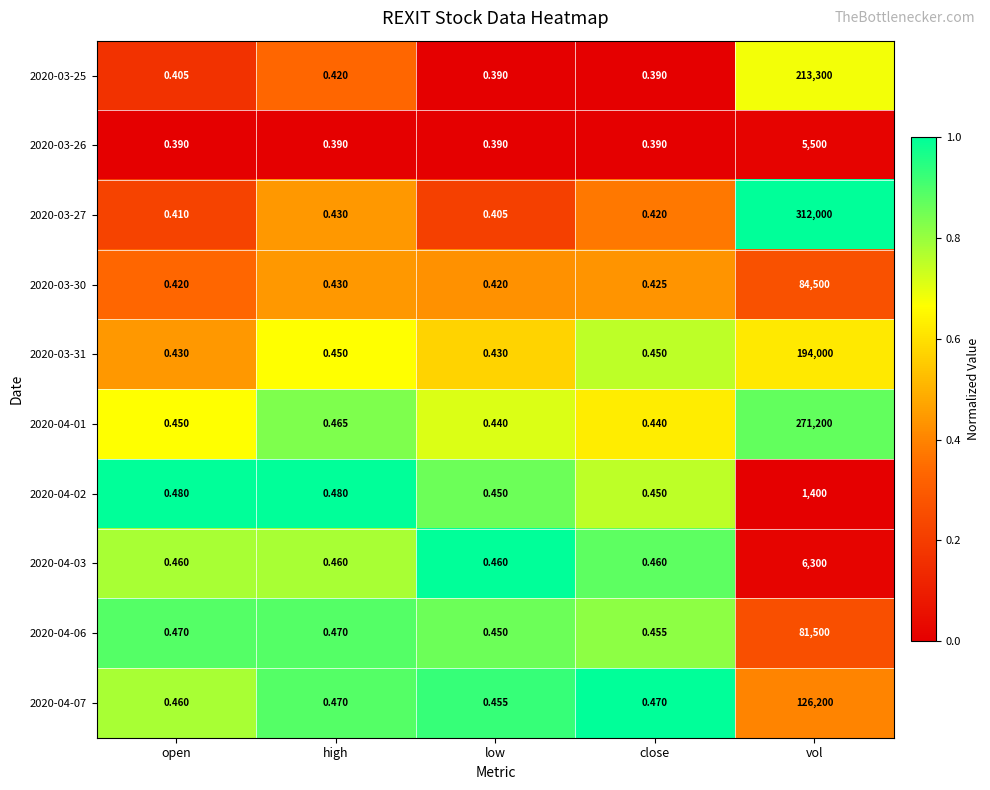

At which category does the chart reach its peak across all series?

vol